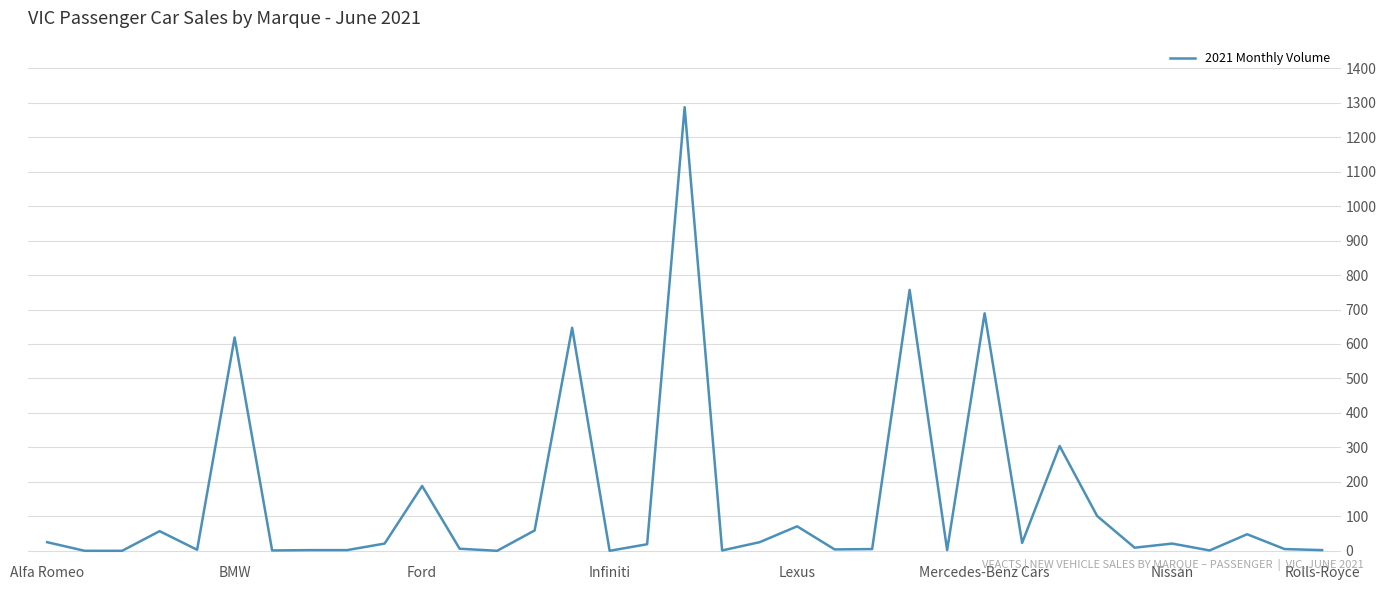

What is the difference between the maximum and minimum values?

1287